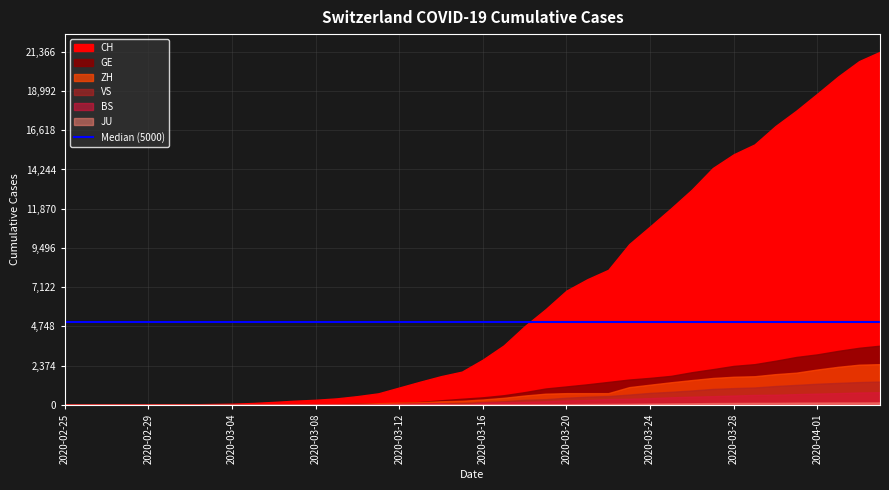

Rank the series by their maximum value, from lowest to highest.

JU, BS, VS, ZH, GE, CH